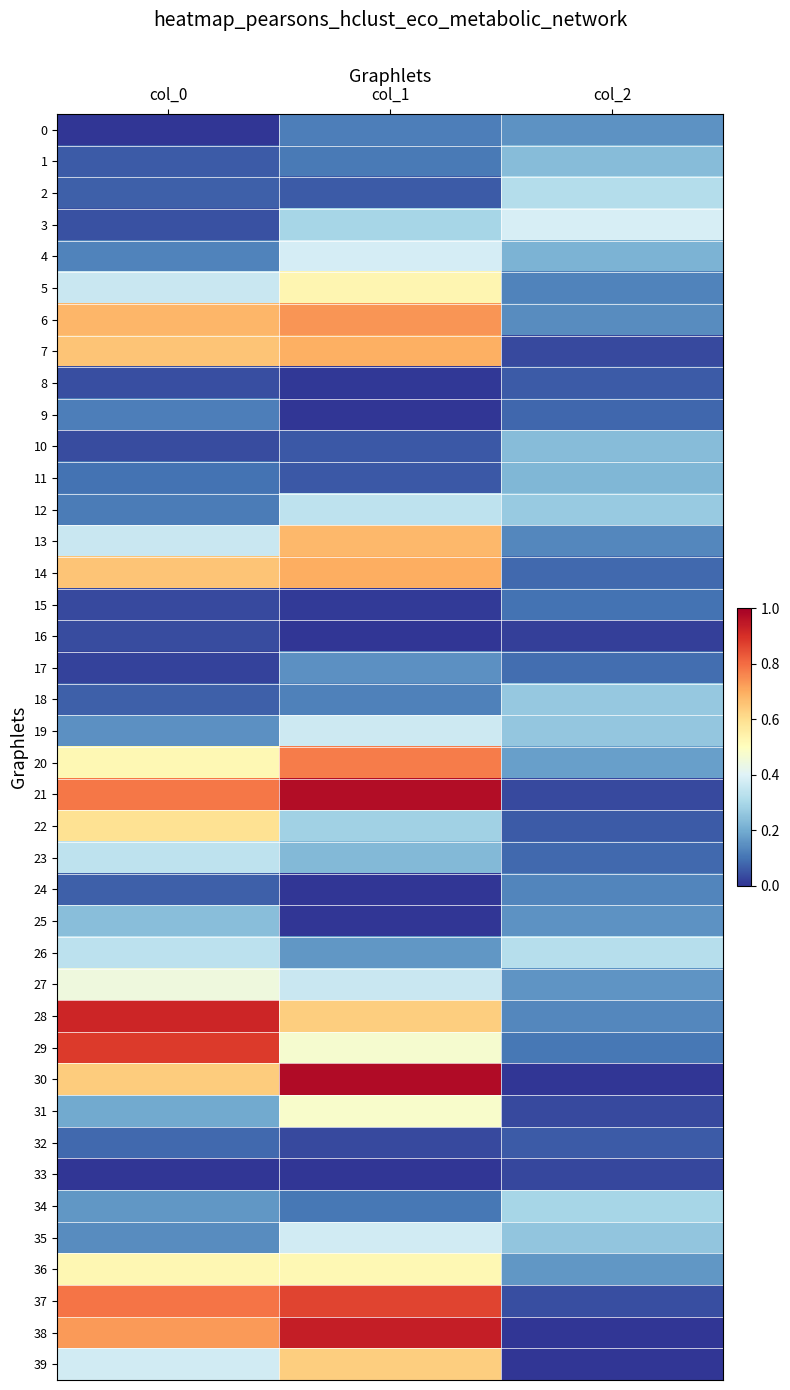

What is the difference between the highest and lowest values at col_2?

0.4